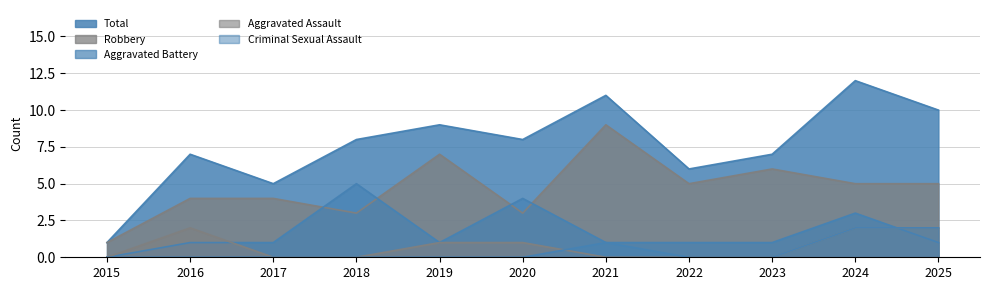

The Total series shows 8 at 2018. True or false?

True